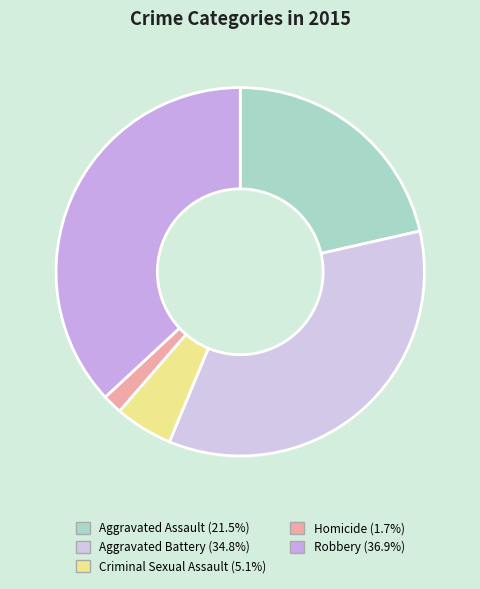

To the nearest percent, what is the difference between the largest and smallest slice percentages?

35%